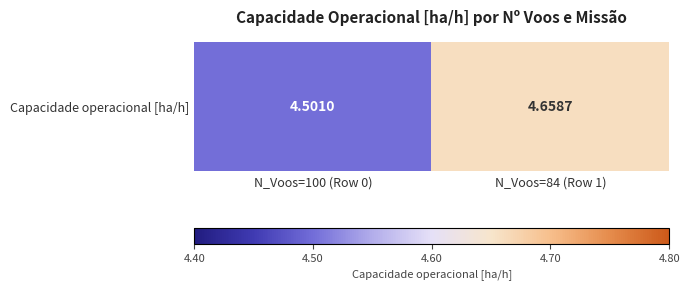

Reading left to right, list all the values displayed in this chart.

N_Voos=100 (Row 0)=4.5	N_Voos=84 (Row 1)=4.7